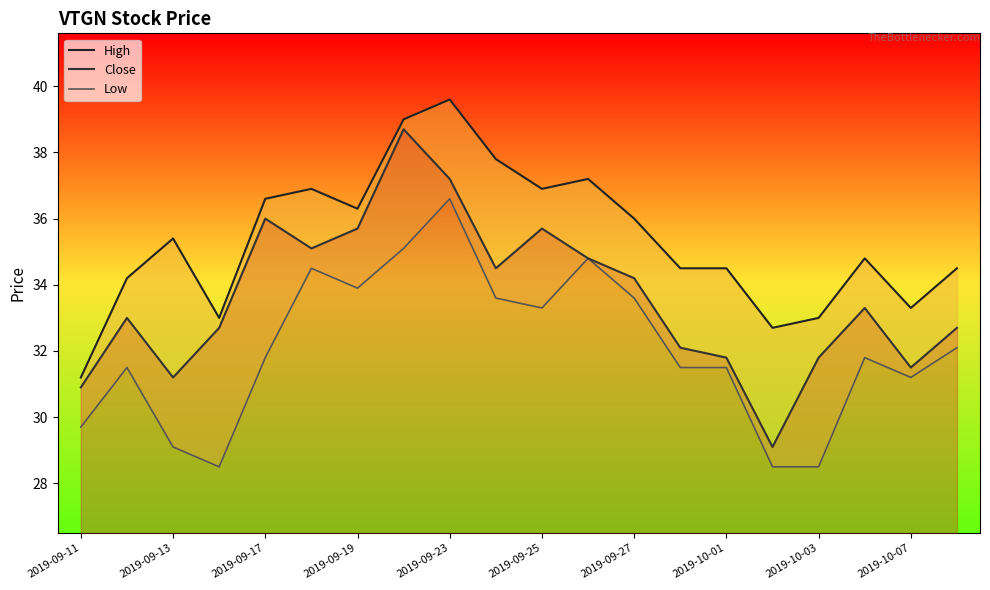

True or false: High and Close cross at least once.

False